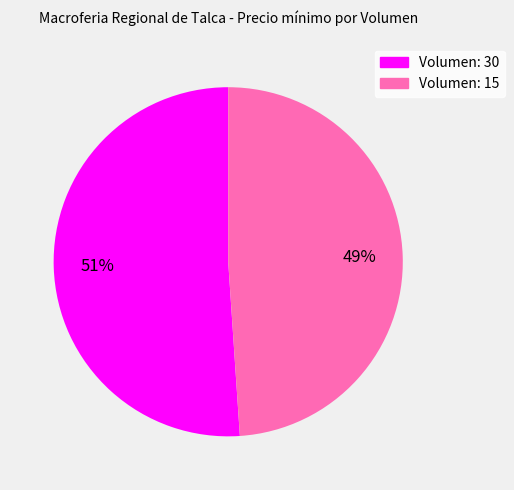

What percentage is the Volumen: 30 slice, to the nearest percent?

51%